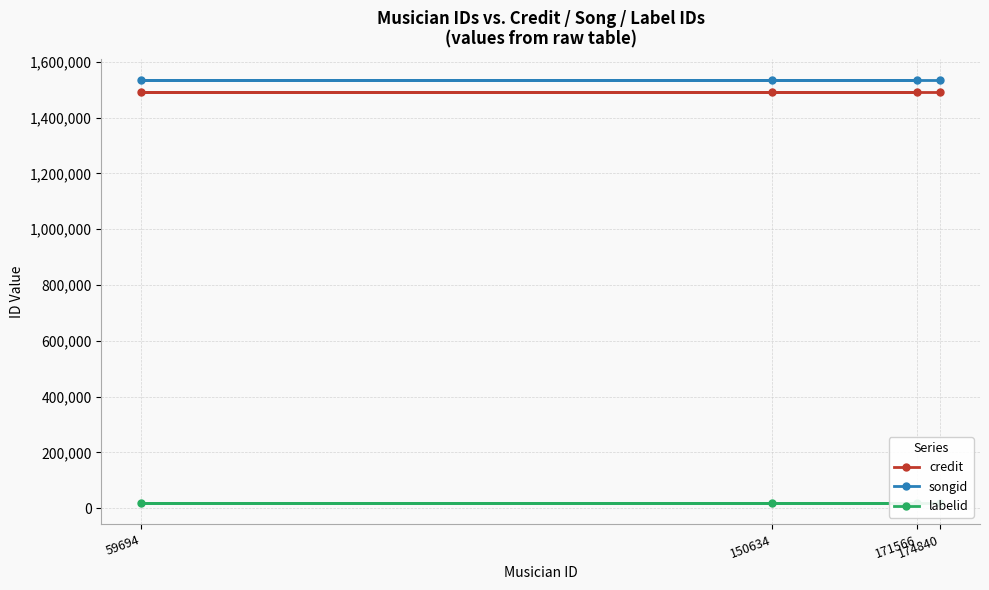

Which label corresponds to the smallest value in the chart?

174840